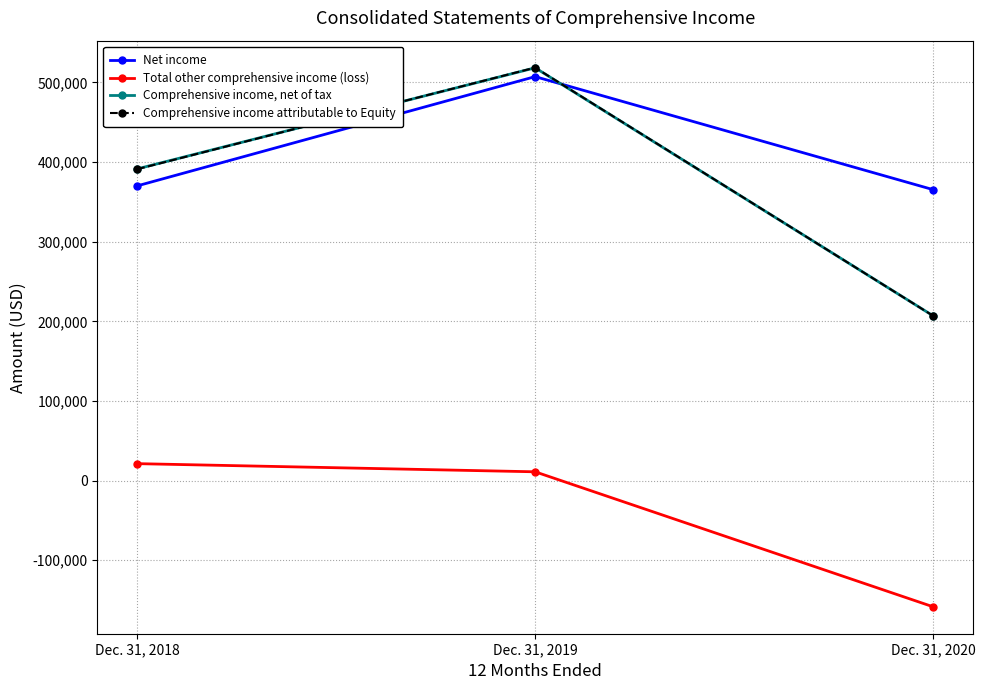

Which series has the widest spread of values?

Comprehensive income attributable to Equity